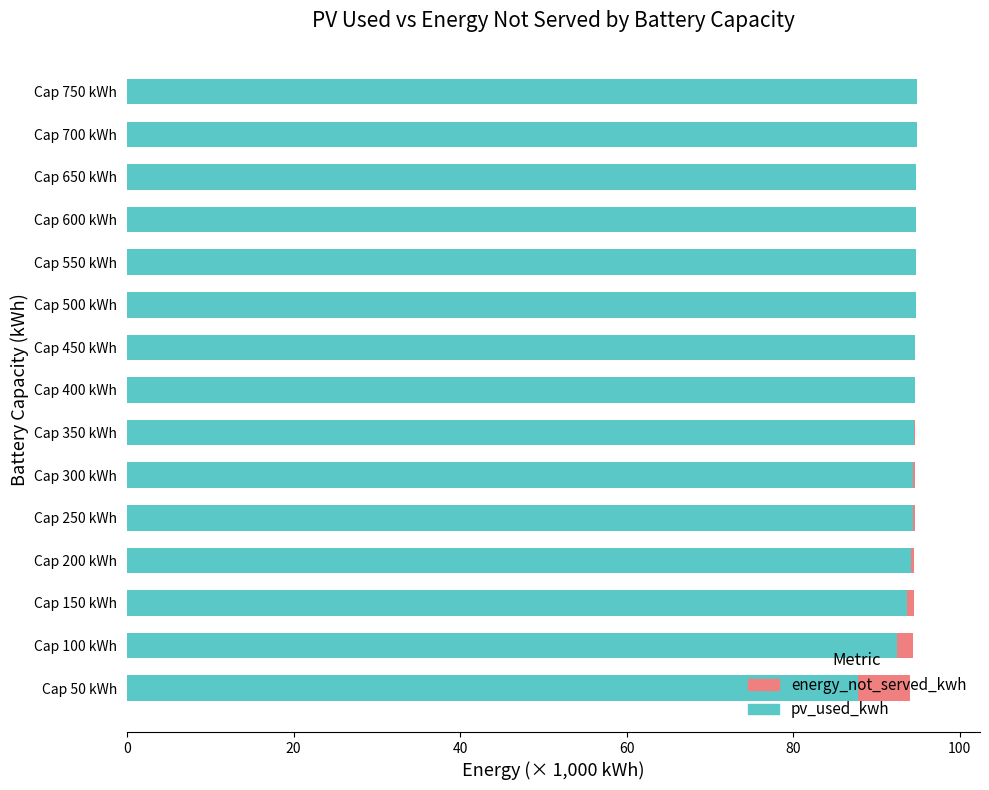

Is it true that pv_used_kwh equals 24.8 at Cap 550 kWh?

False